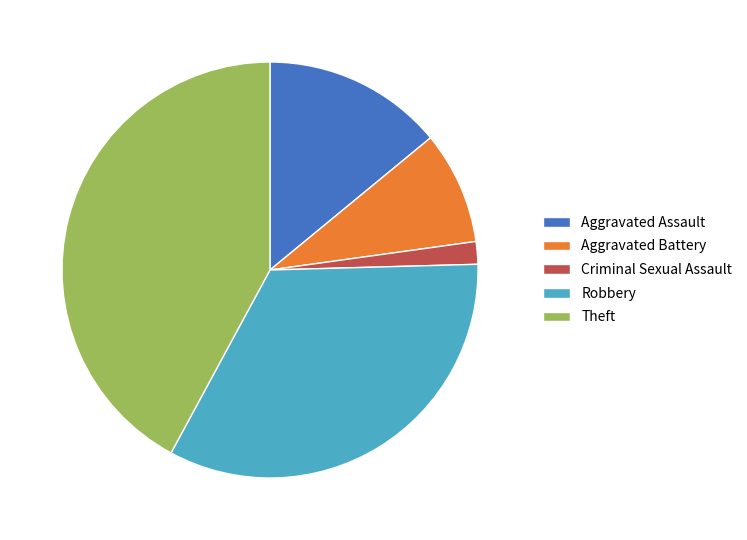

Which category has the smallest portion of the pie?

Criminal Sexual Assault